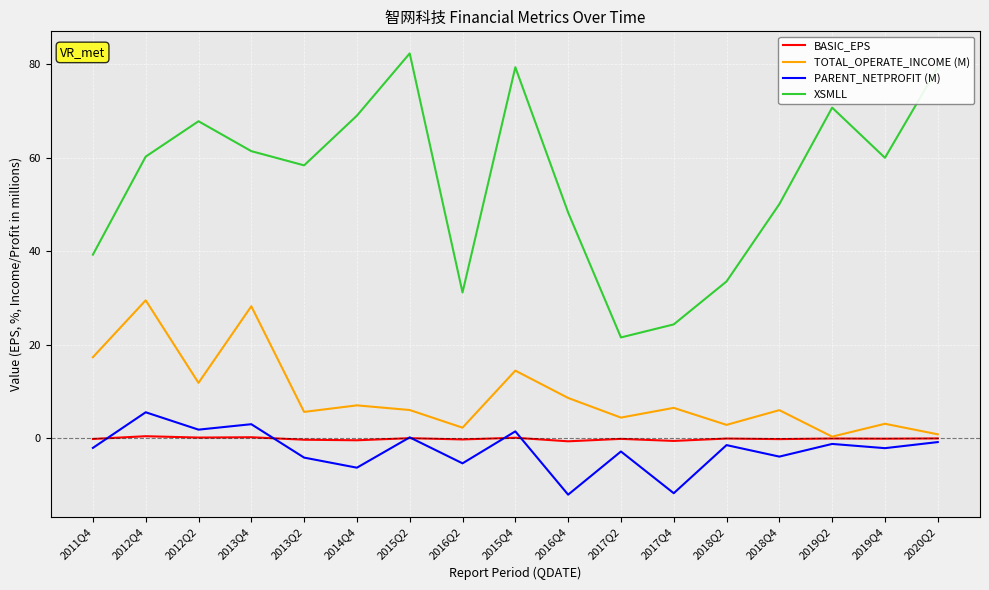

List the series in order of their peak value, highest first.

XSMLL, TOTAL_OPERATE_INCOME (M), PARENT_NETPROFIT (M), BASIC_EPS